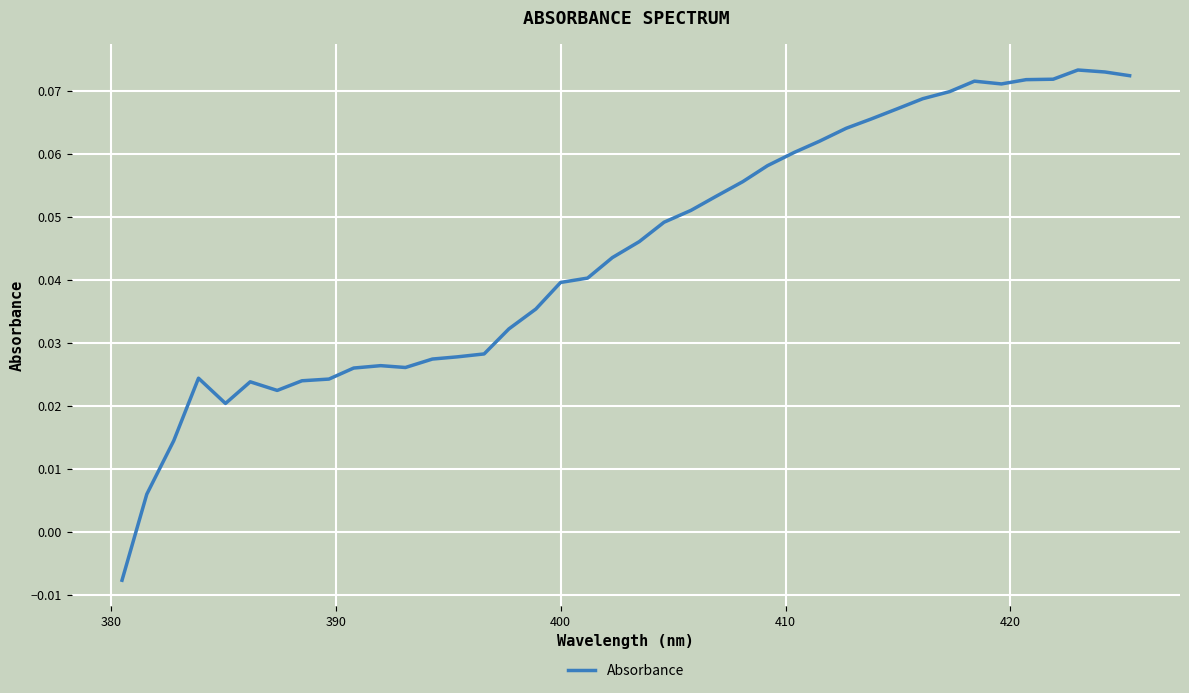

How many lines are shown in the chart?

1